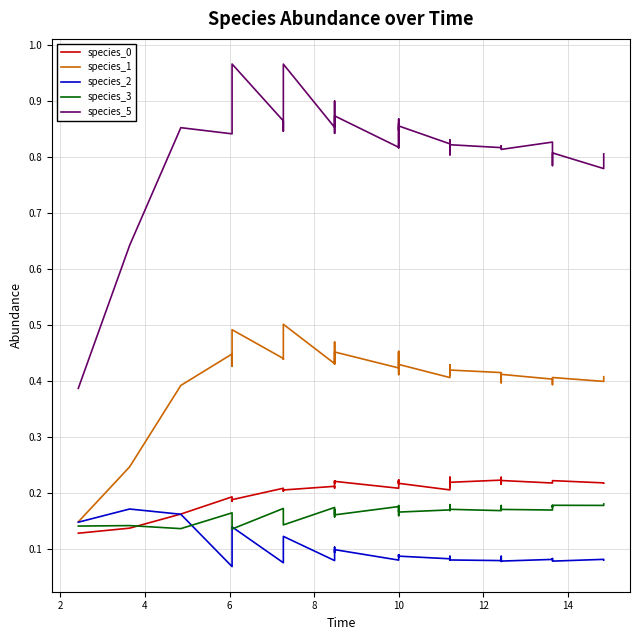

How many interior local valleys does the species_2 series have?

12